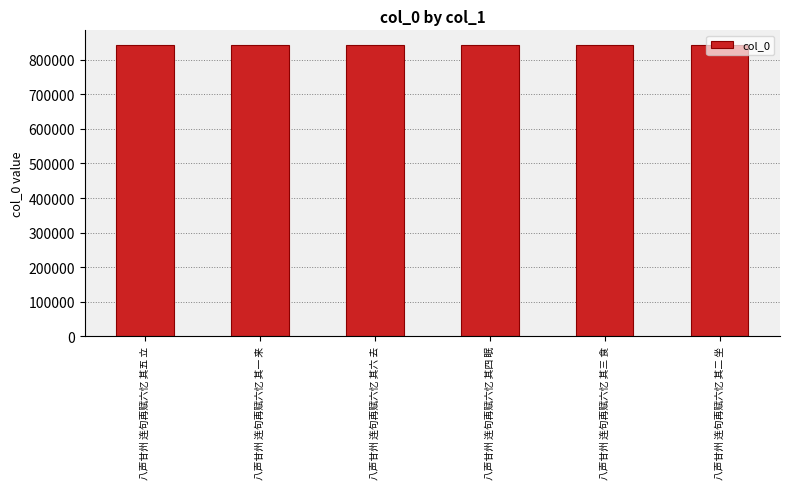

How many bars are there in total?

6